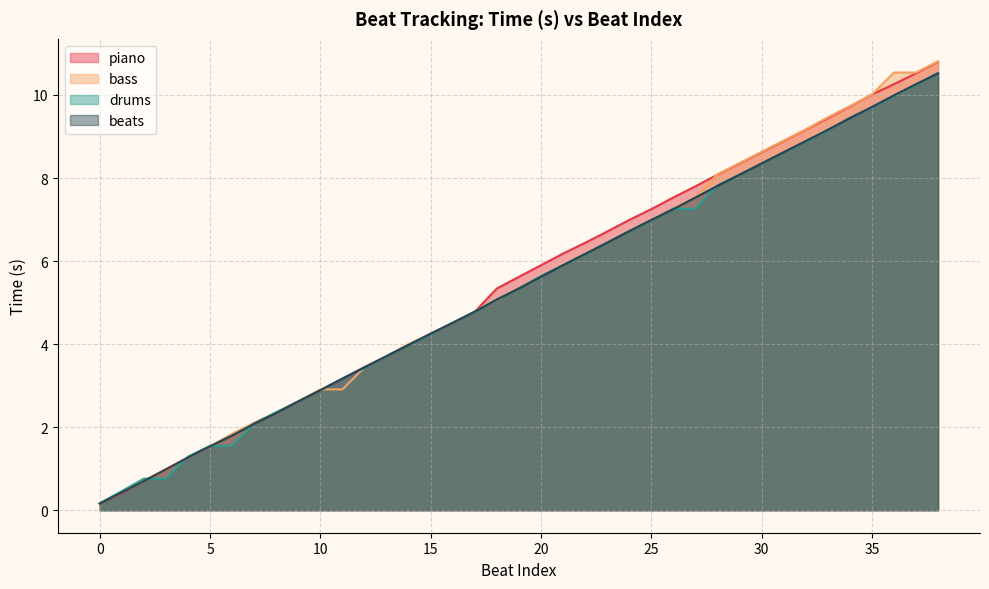

What are all the series names shown in the legend?

piano, bass, drums, beats